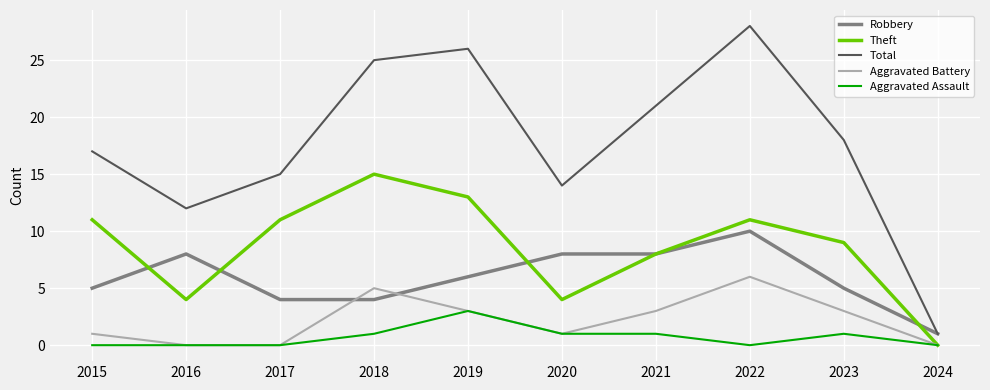

What is the total value across all series at 2019?

51